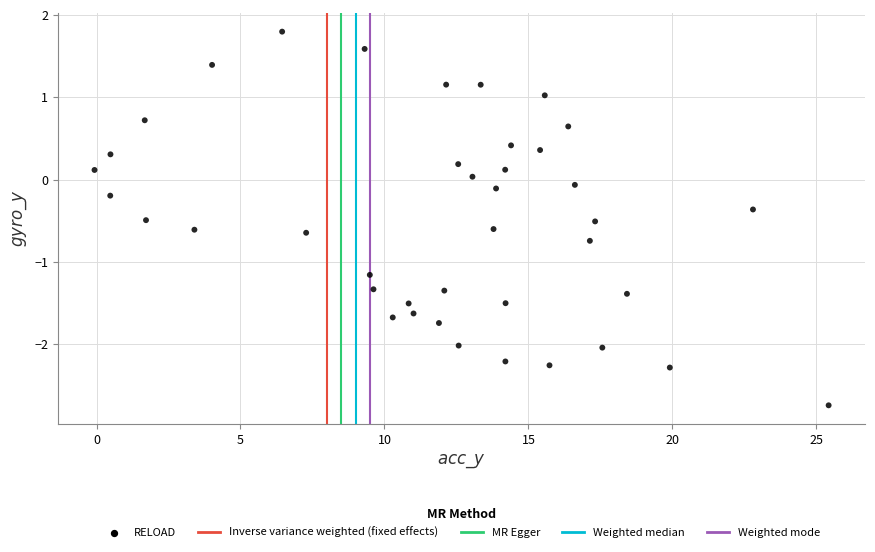

What is the range of Y values (max minus min)?

4.5